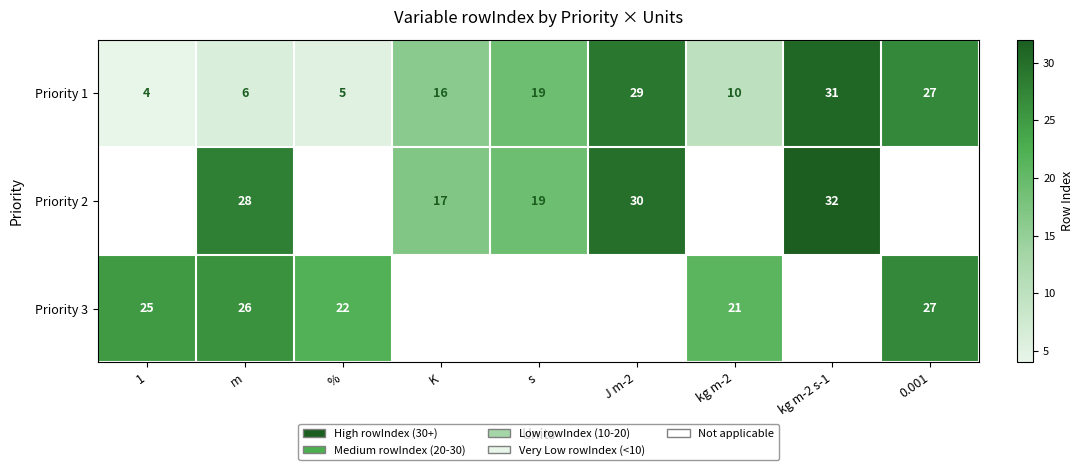

What is the difference between the maximum and minimum values in the Priority 1 series?

27